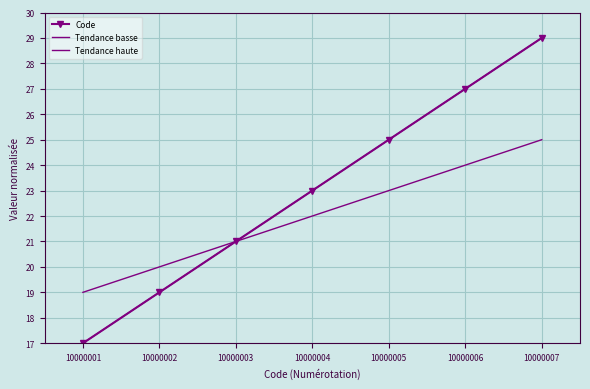

How many lines are shown in the chart?

3